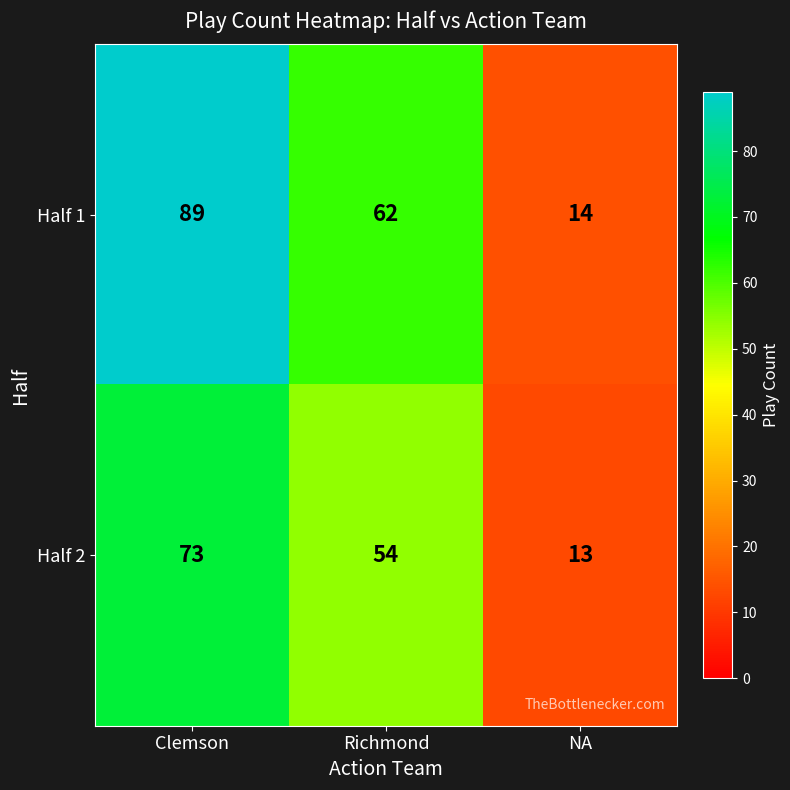

Reading right to left, list all the values displayed in this chart.

Half 1: NA=14	Richmond=62	Clemson=89
Half 2: NA=13	Richmond=54	Clemson=73